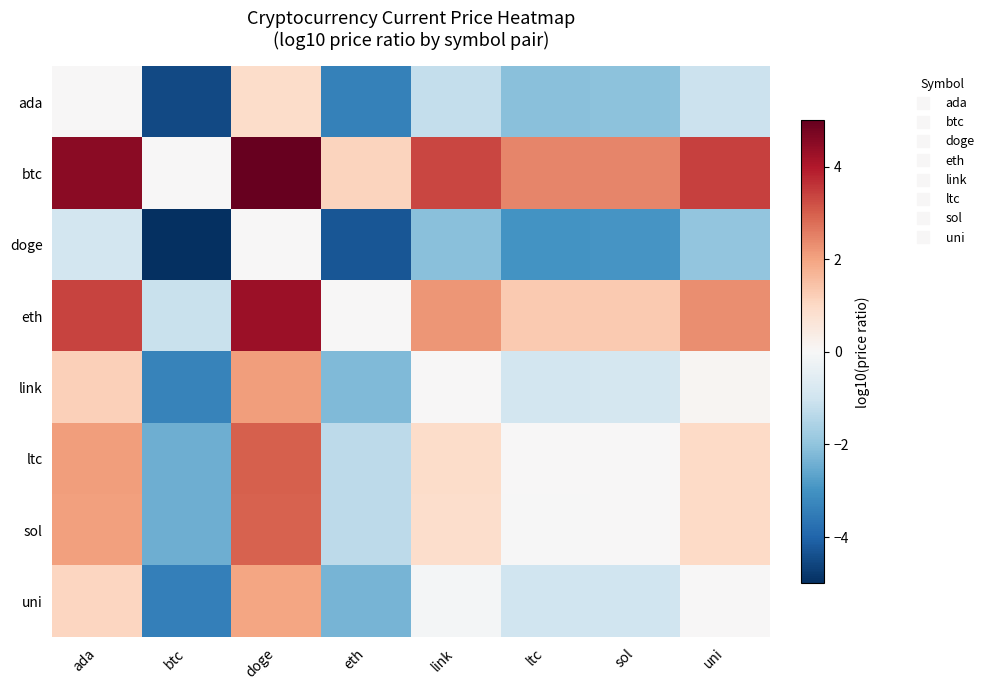

Reading left to right, what are all the values shown in this chart?

ada: ada=0.0	btc=-4.5	doge=0.9	eth=-3.4	link=-1.2	ltc=-2.1	sol=-2.1	uni=-1.1
btc: ada=4.5	btc=0.0	doge=5.4	eth=1.1	link=3.3	ltc=2.4	sol=2.4	uni=3.4
doge: ada=-0.9	btc=-5.4	doge=0.0	eth=-4.3	link=-2.1	ltc=-3.0	sol=-3.0	uni=-2.0
eth: ada=3.4	btc=-1.1	doge=4.3	eth=0.0	link=2.2	ltc=1.3	sol=1.3	uni=2.3
link: ada=1.2	btc=-3.3	doge=2.1	eth=-2.2	link=0.0	ltc=-0.9	sol=-0.9	uni=0.1
ltc: ada=2.1	btc=-2.4	doge=3.0	eth=-1.3	link=0.9	ltc=0.0	sol=0.0	uni=1.0
sol: ada=2.1	btc=-2.4	doge=3.0	eth=-1.3	link=0.9	ltc=-0.0	sol=0.0	uni=1.0
uni: ada=1.1	btc=-3.4	doge=2.0	eth=-2.3	link=-0.1	ltc=-1.0	sol=-1.0	uni=0.0